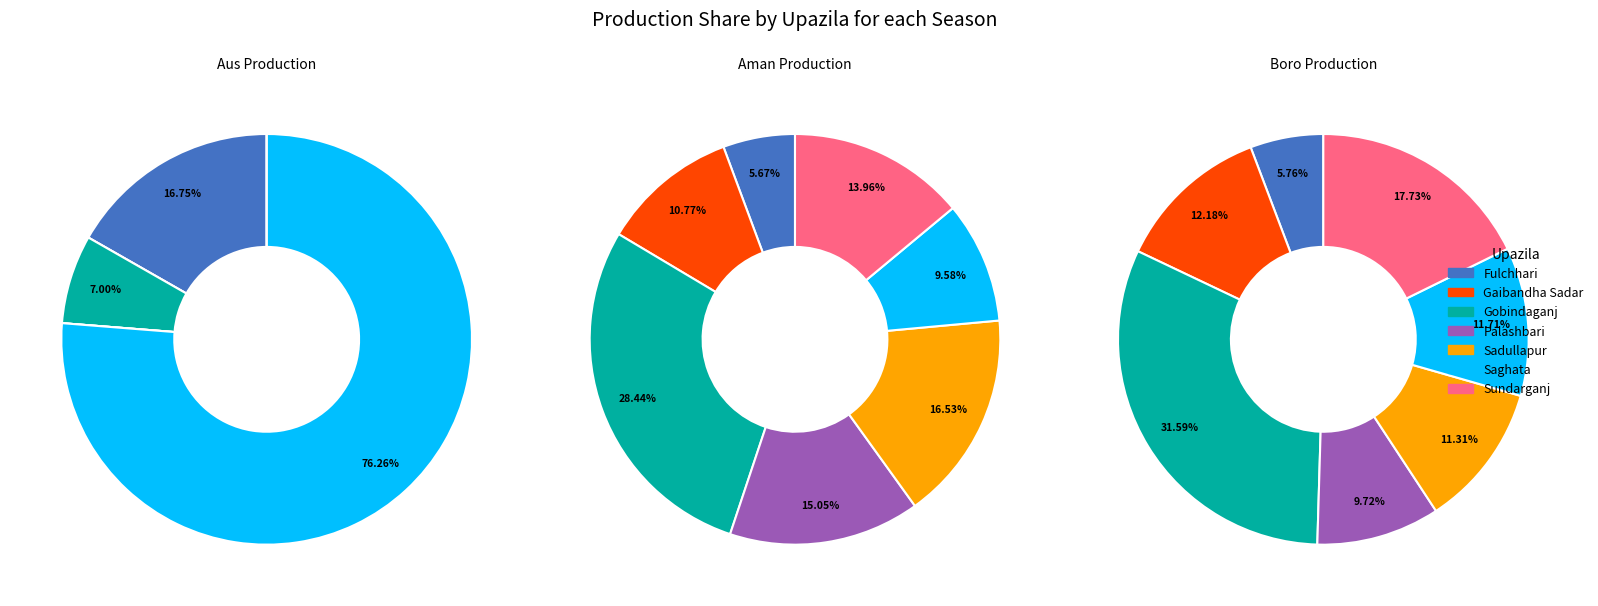

The Gobindaganj slice represents 28% of the pie. True or false?

True